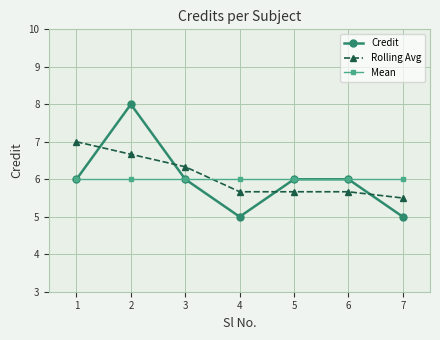

How many Credit values are between 5 and 6?

6